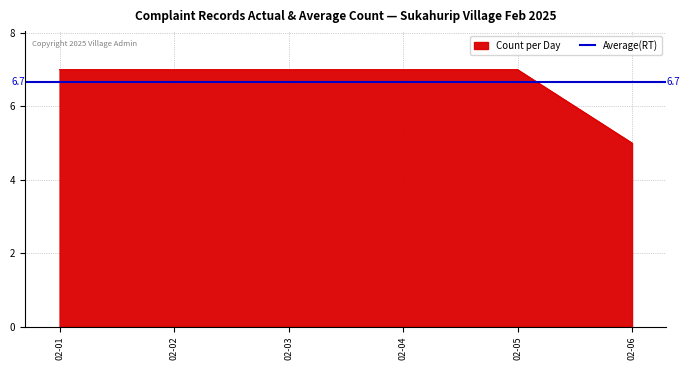

Which category has the lowest value in the Count per Day series?

02-06